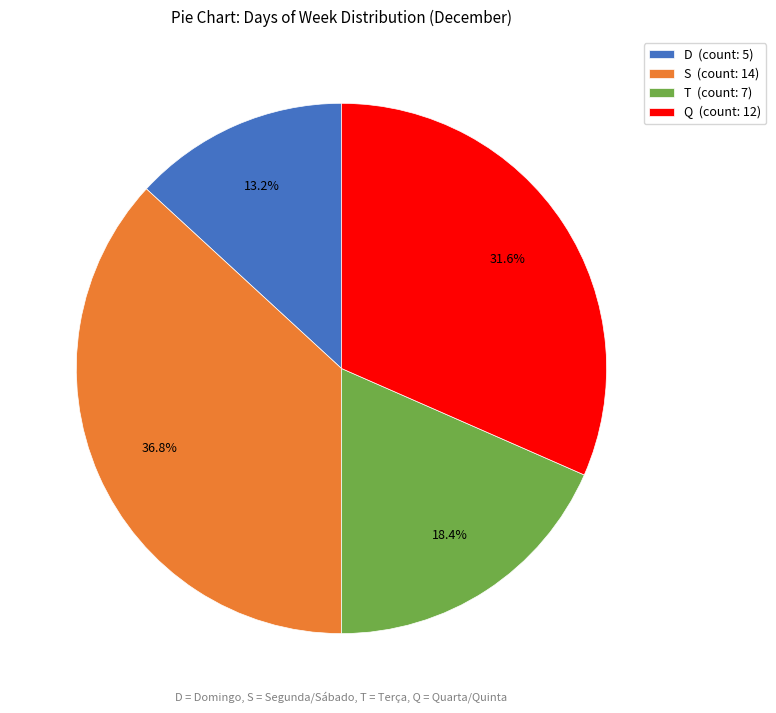

Count the number of slices in the pie.

4